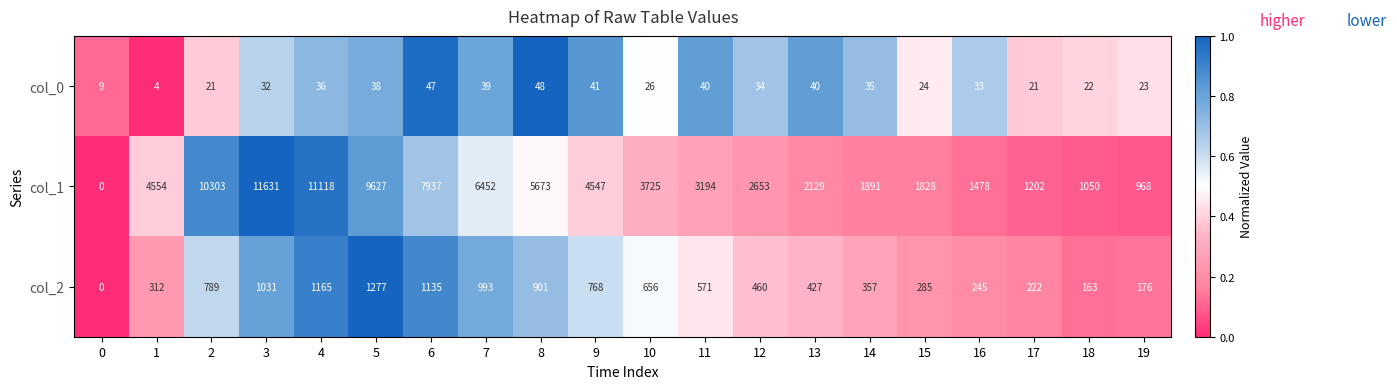

Is it true that col_0 equals 38 at 5?

True